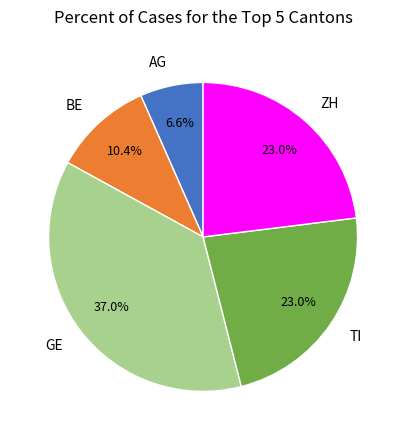

What is the largest slice in the pie chart?

GE